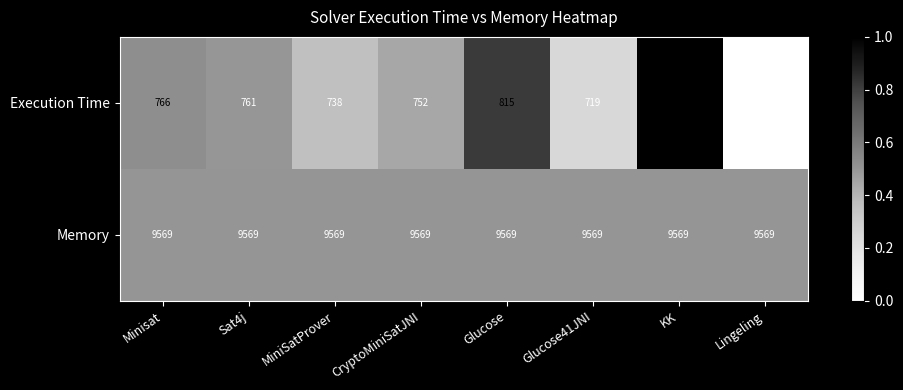

Read the Memory value at Minisat.

9569